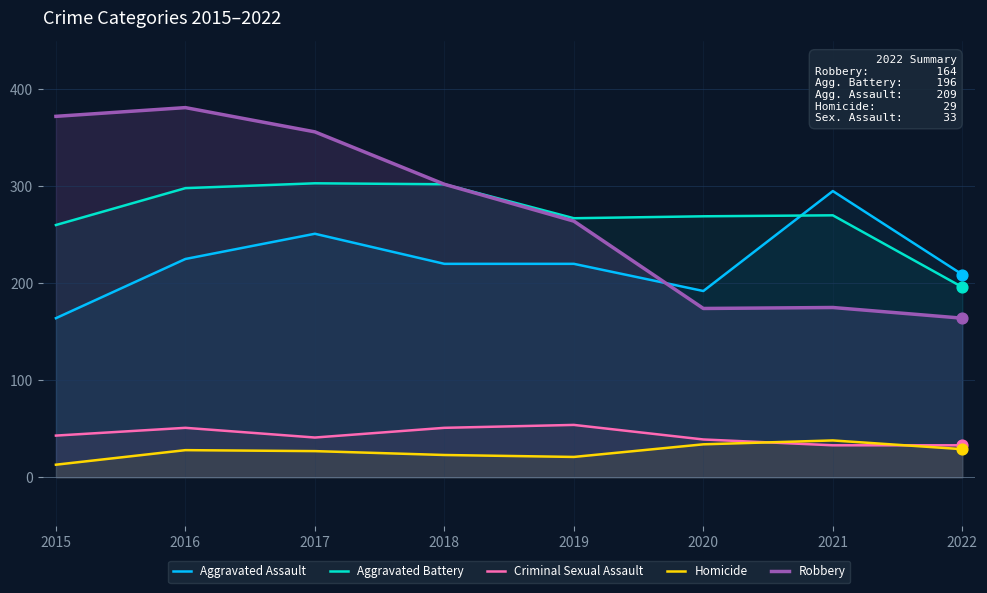

Which series contains the lowest Y value?

Homicide